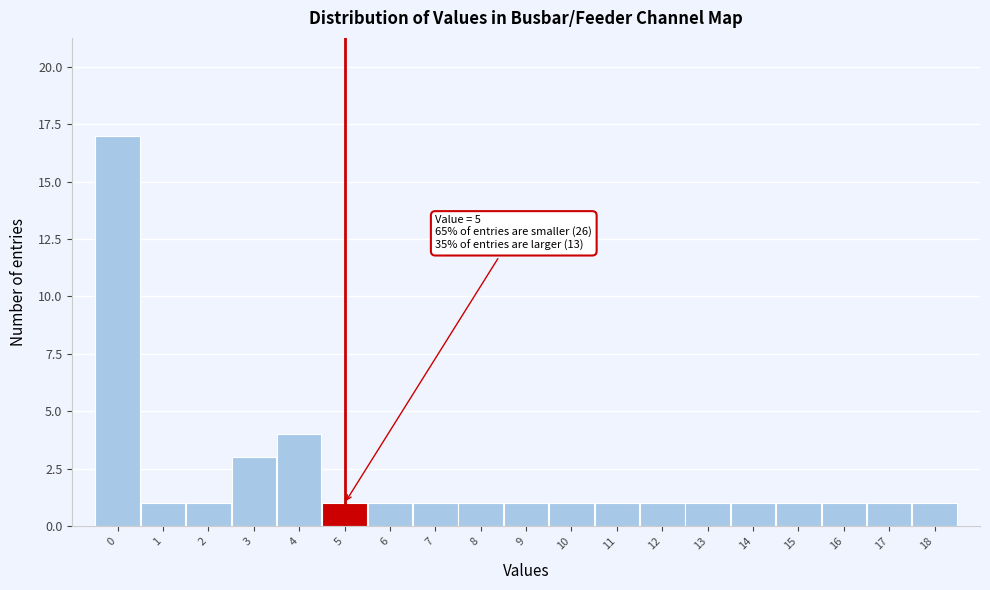

Which range on the x-axis has the tallest bar?

-0.5 to 0.5